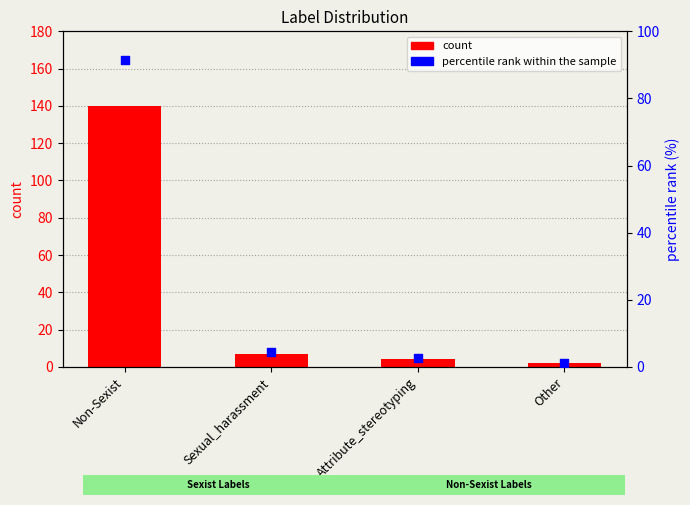

Which series has the largest Y range (max minus min)?

count